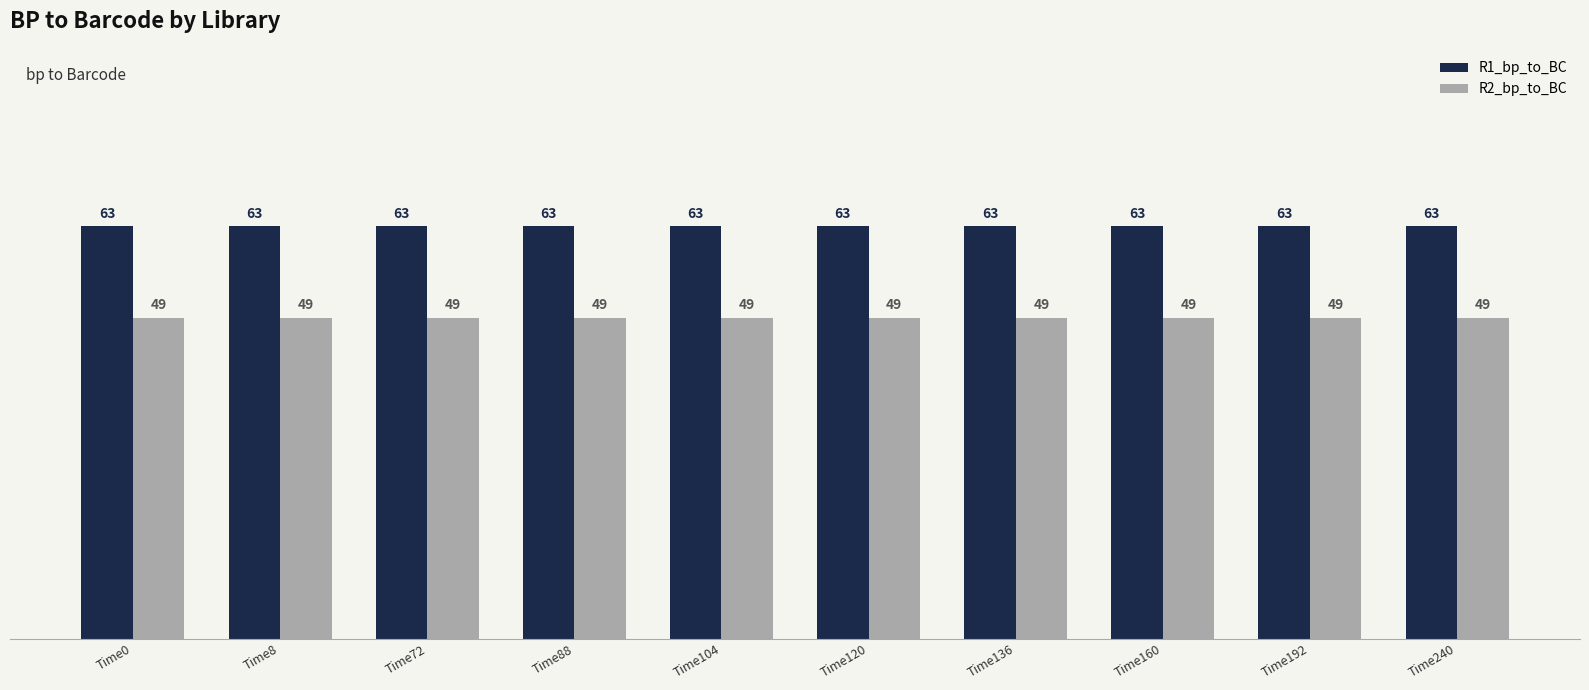

At how many categories does at least one series exceed 55?

10